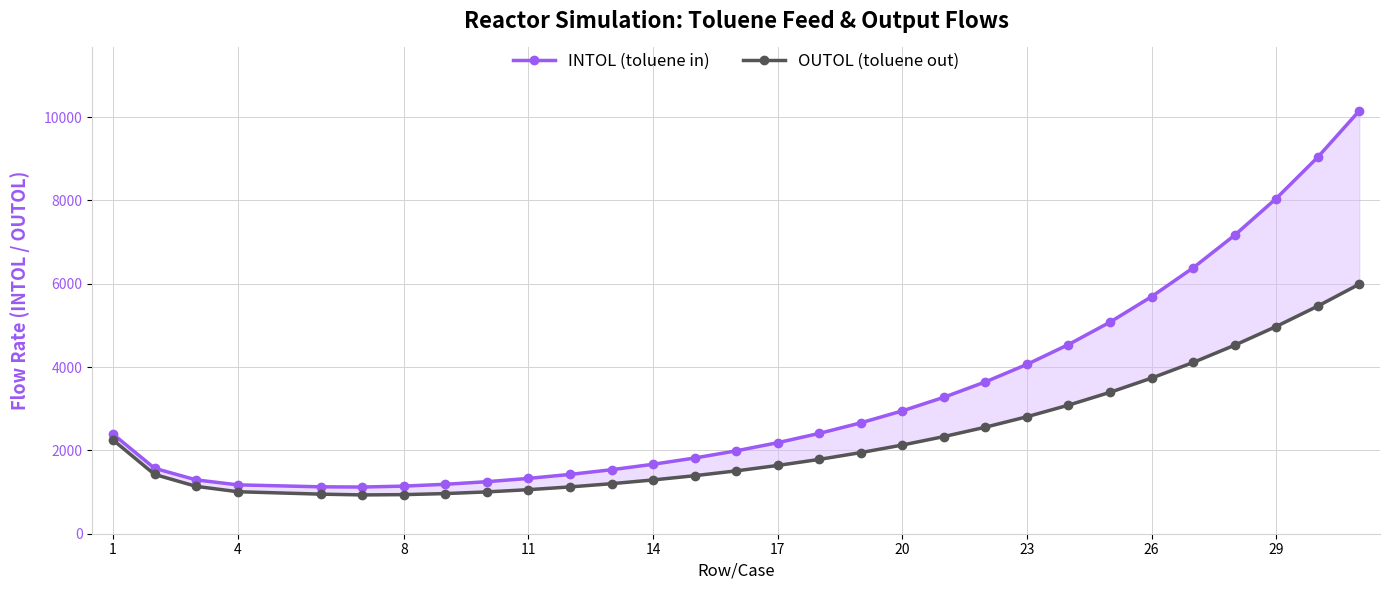

True or false: INTOL (toluene in) and OUTOL (toluene out) intersect in this chart.

False